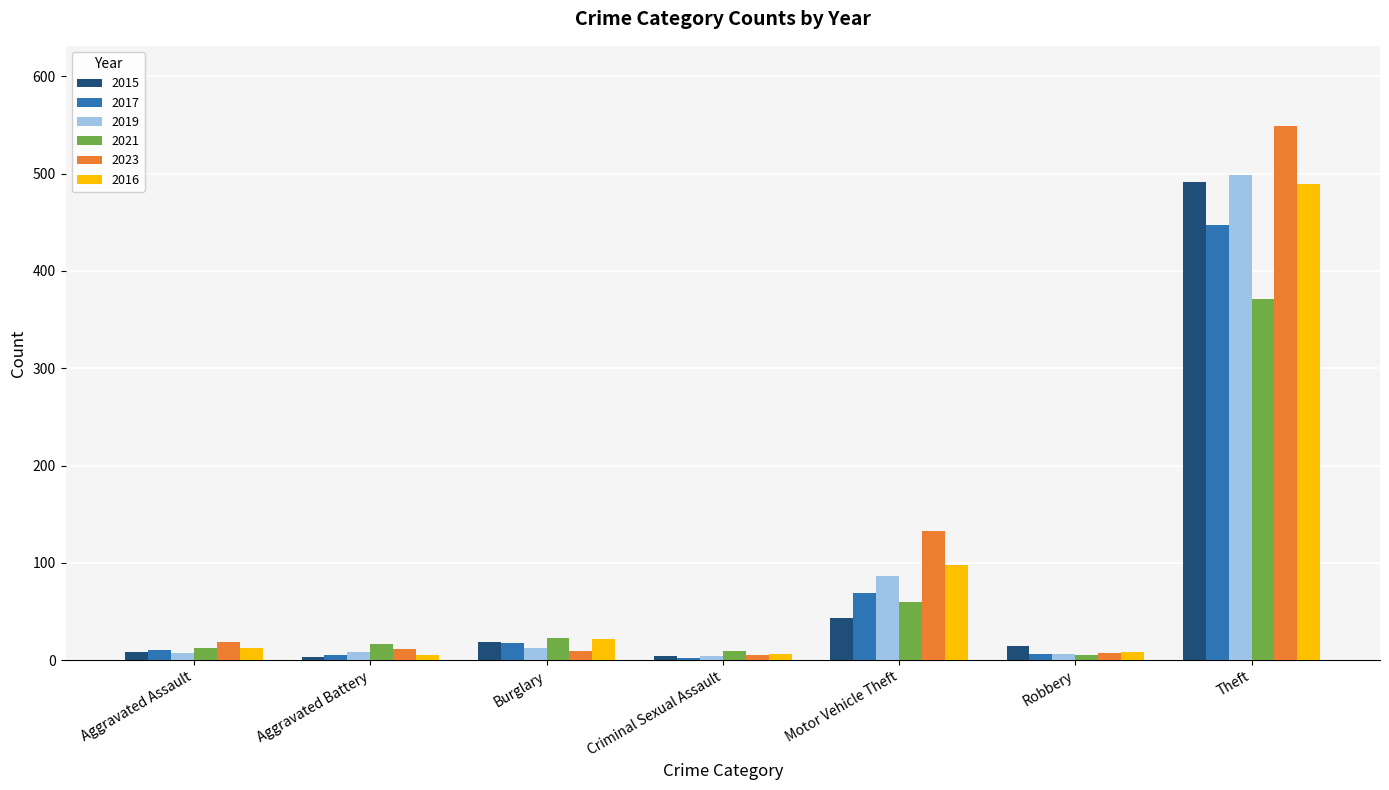

Which series has the largest total across all categories?

2023